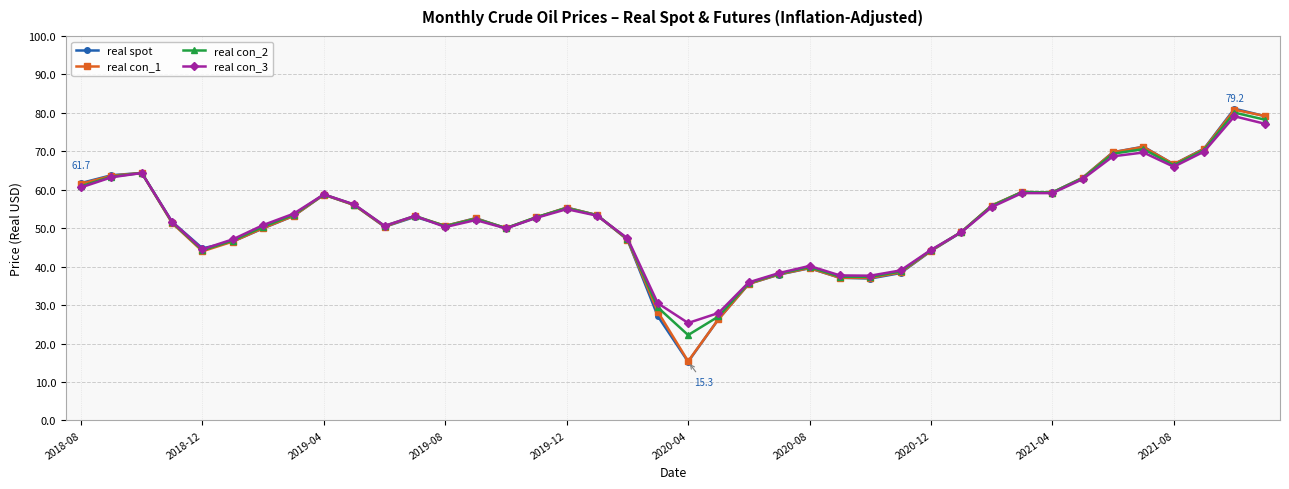

How many values in the real con_1 series are below 52?

19